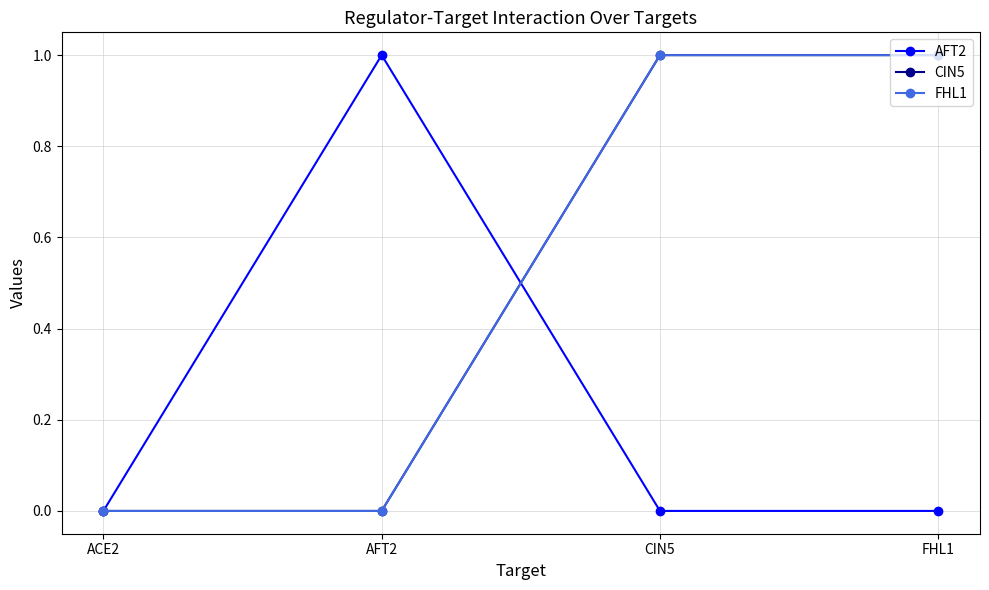

What is the label of the 4th point from the left?

FHL1